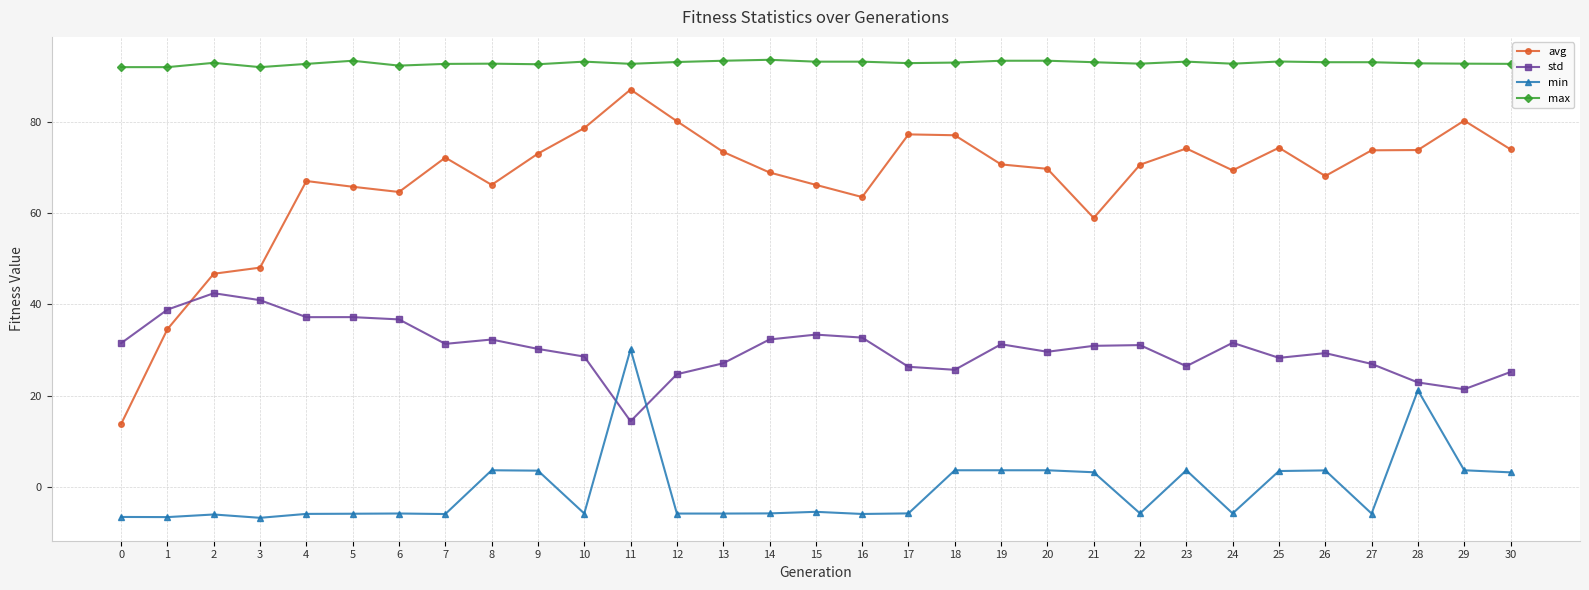

At which category is the sum across all series the highest?

11